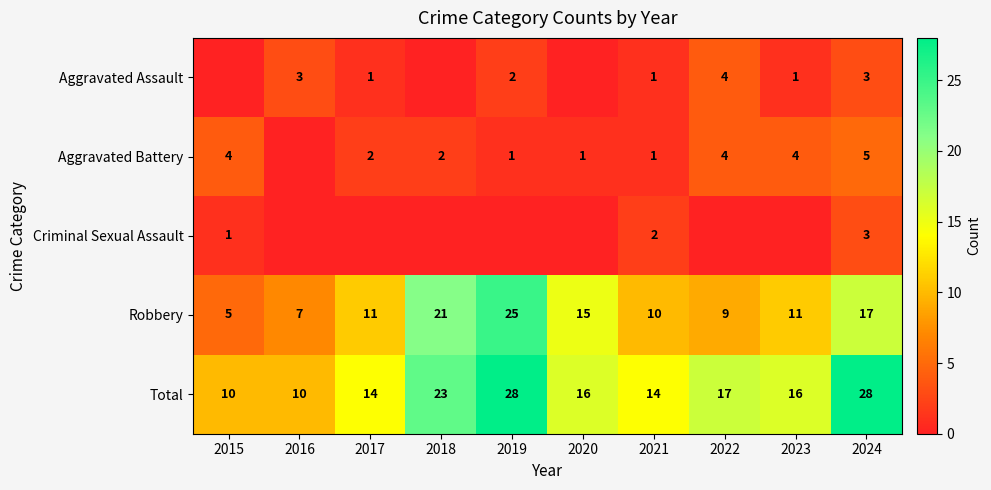

Between 2023 and 2022, which is larger?

2022